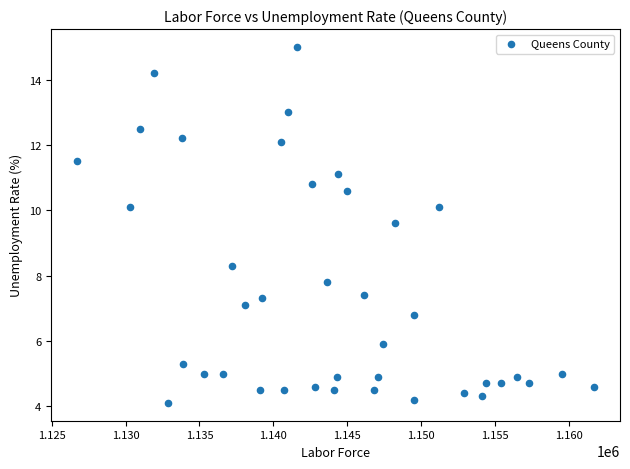

What is the range of X values (max minus min)?

35000.0